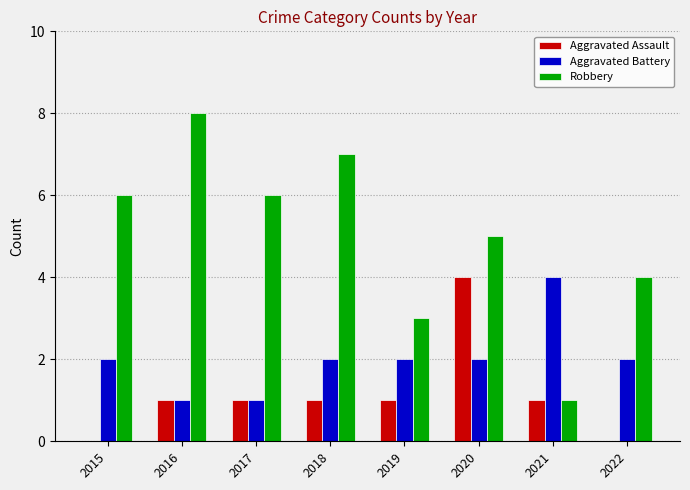

What are all the series names shown in the legend?

Aggravated Assault, Aggravated Battery, Robbery